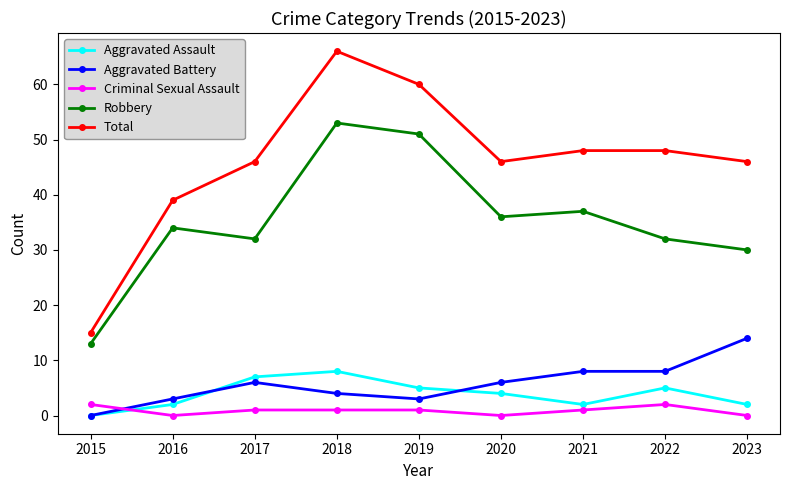

What is the value of the Aggravated Battery point at the 7th from the left?

8